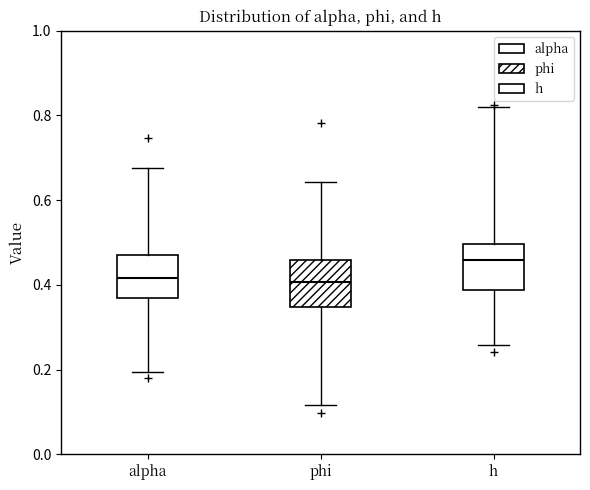

Reading left to right, transcribe this box plot: for each box, give where its median line is, the range the box spans, and where its two whiskers end, as read against the y-axis. The values are not printed on the chart, so give them approximately, as read against the axis.

alpha: median 0.42, box 0.38 to 0.48, whiskers 0.20 to 0.68
phi: median 0.40, box 0.34 to 0.46, whiskers 0.12 to 0.64
h: median 0.46, box 0.38 to 0.50, whiskers 0.26 to 0.82